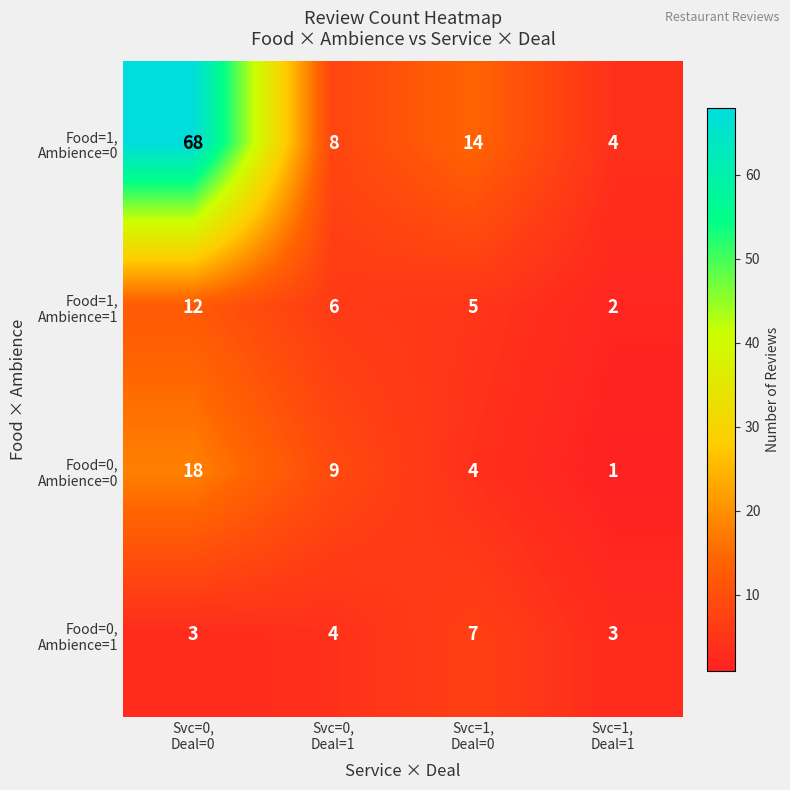

What is the maximum value shown in the chart?

68